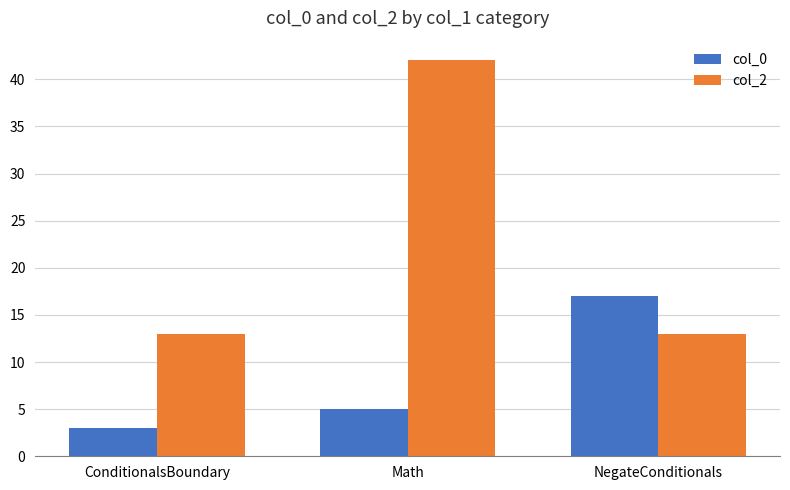

Which series has the largest range (max minus min)?

col_2